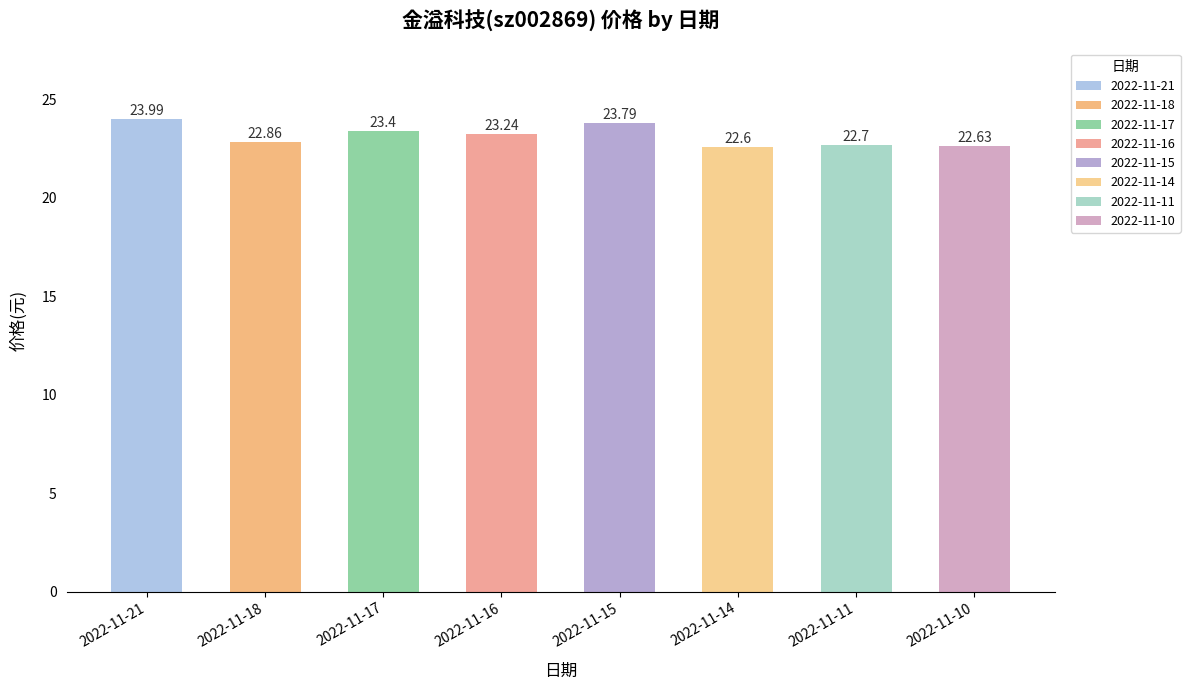

The value at 2022-11-16 is 33.2. True or false?

False